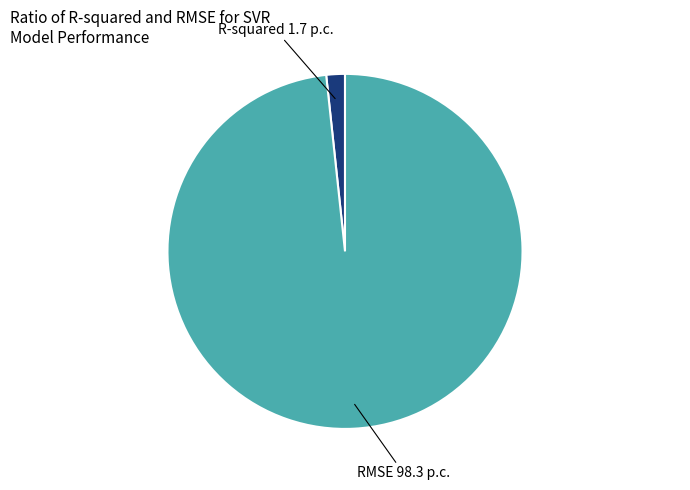

Does any single category account for the majority?

Yes